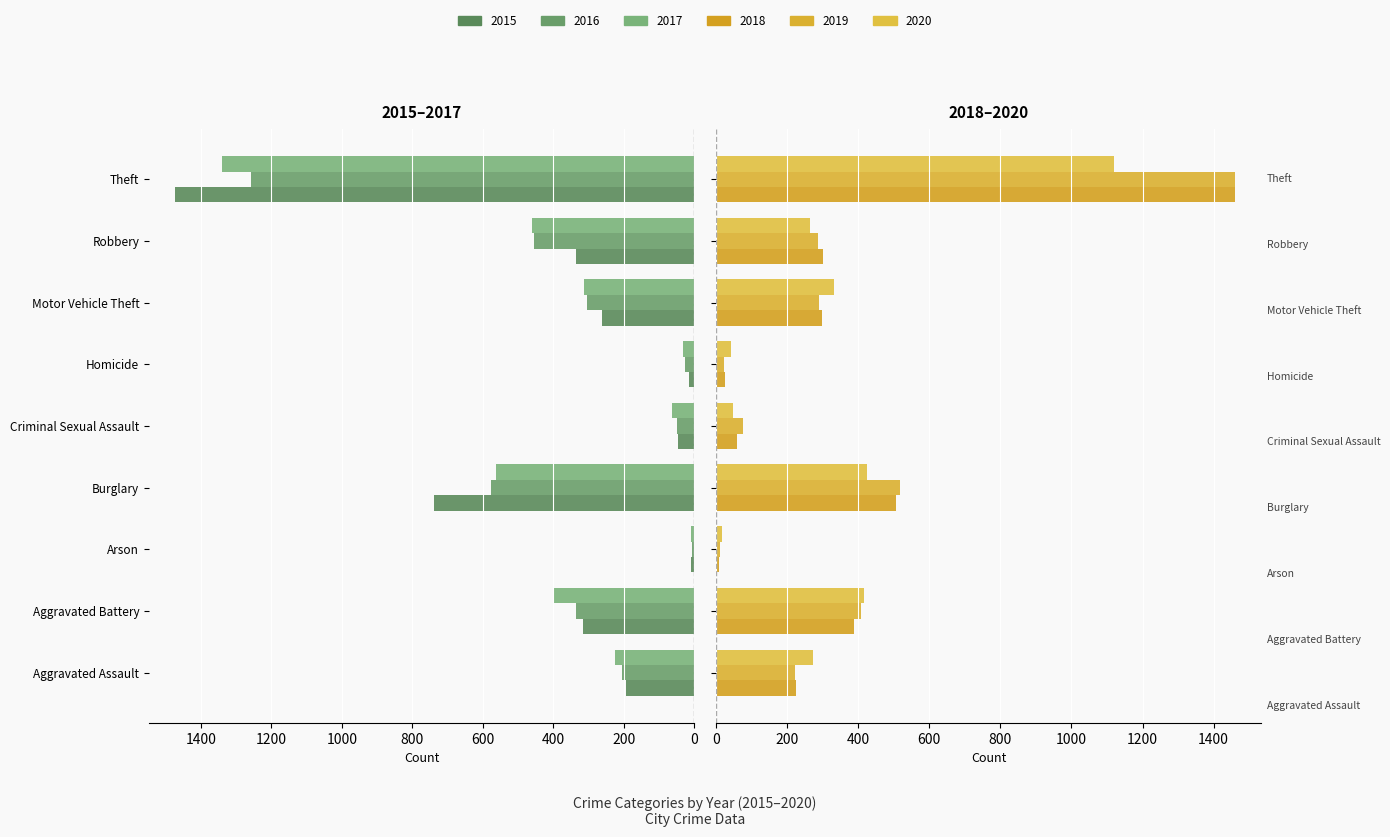

Which category has the lowest value in the 2017 series?

Arson